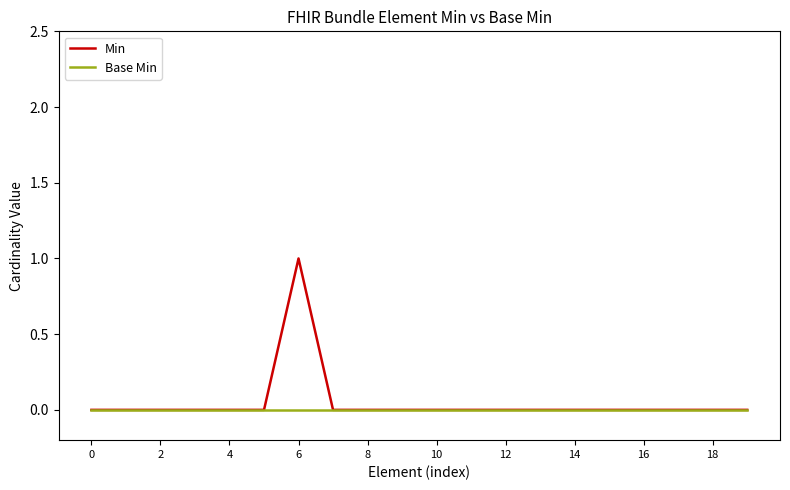

Rank the series by their maximum value, from highest to lowest.

Min, Base Min